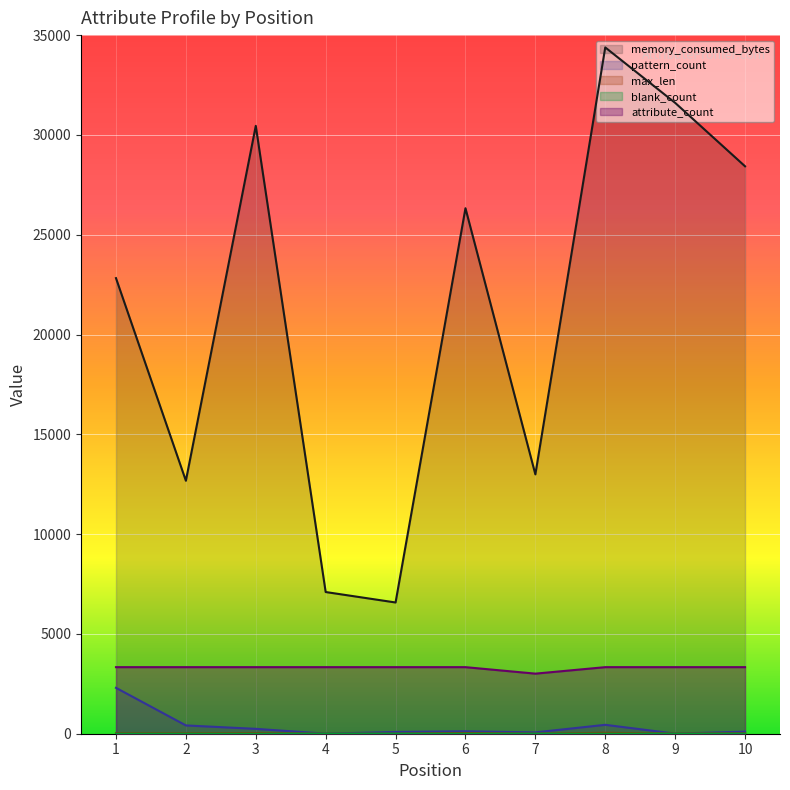

What is the maximum value for memory_consumed_bytes?

34383